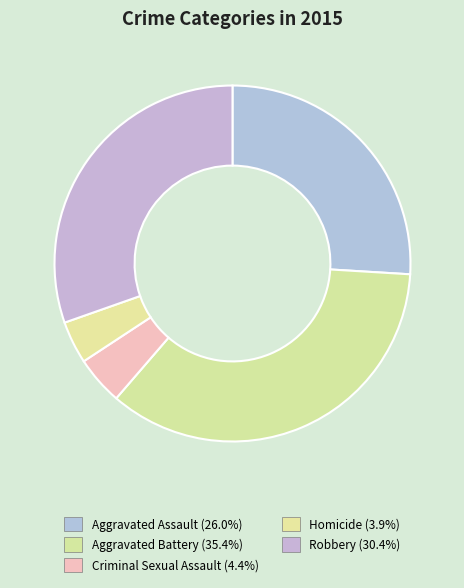

To the nearest percent, what is the difference between the largest and smallest slice percentages?

31%